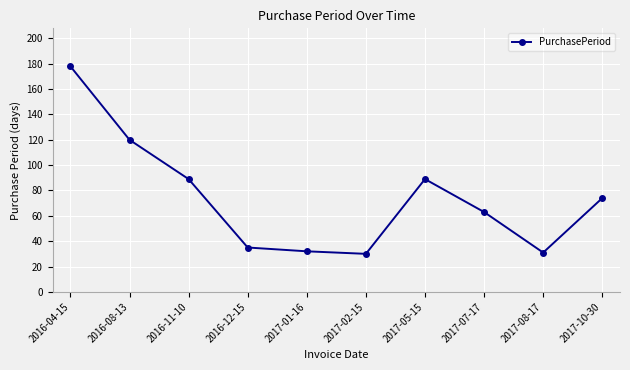

What is the minimum value shown in the chart?

30